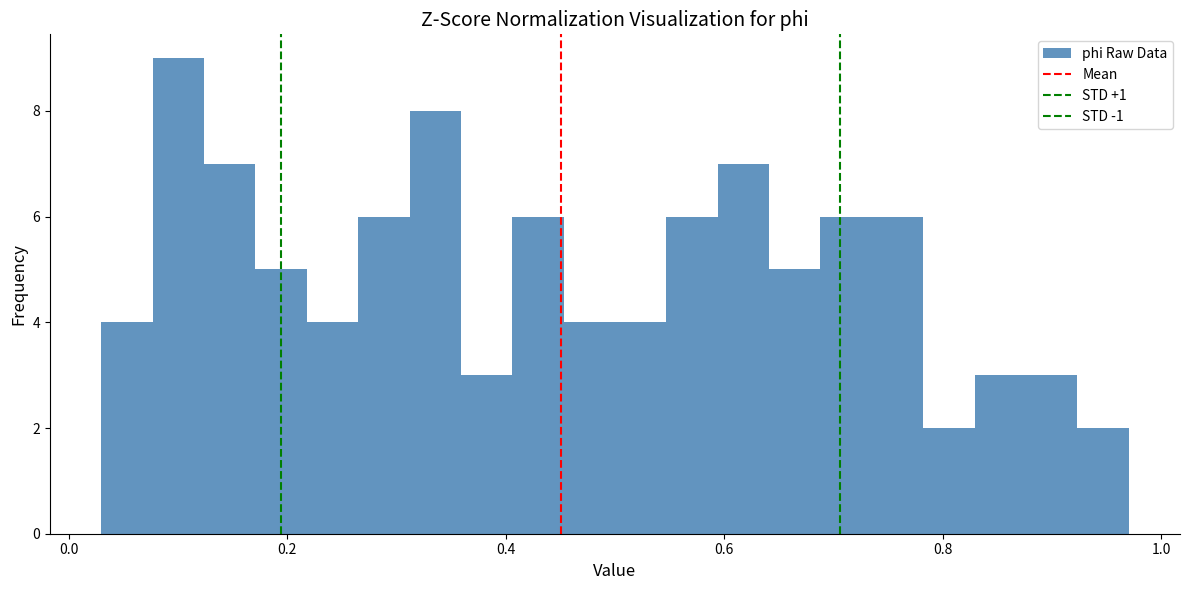

Around what value on the x-axis is the tallest bar? Give the approximate position of its centre, as read against the axis.

0.10